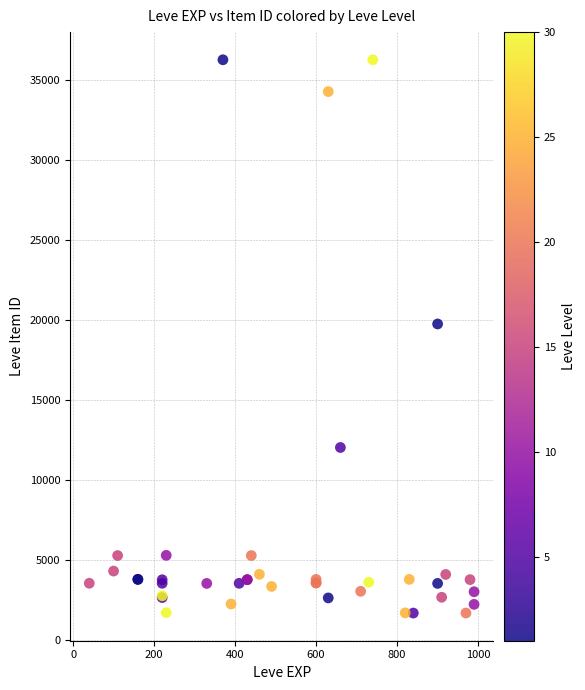

What Y value in the scatter plot is closest to 18967?

19744